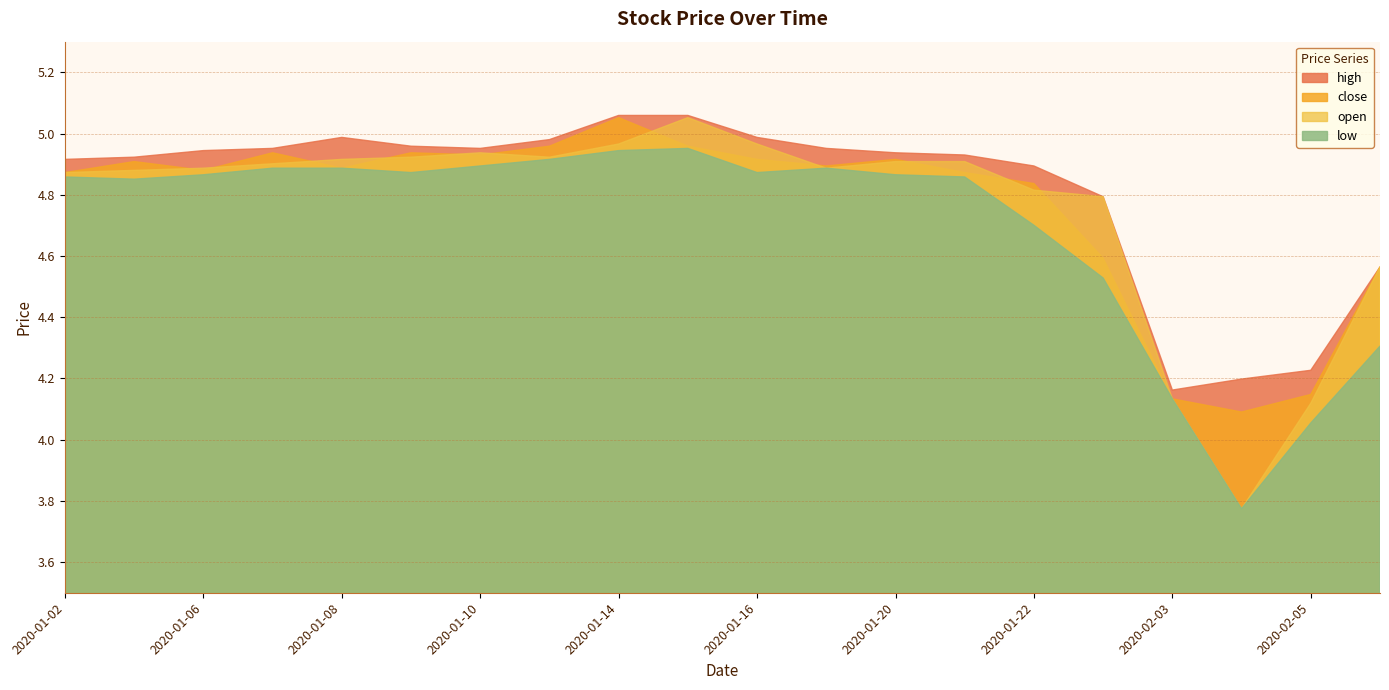

Rank the series by their maximum value, from highest to lowest.

high, close, open, low